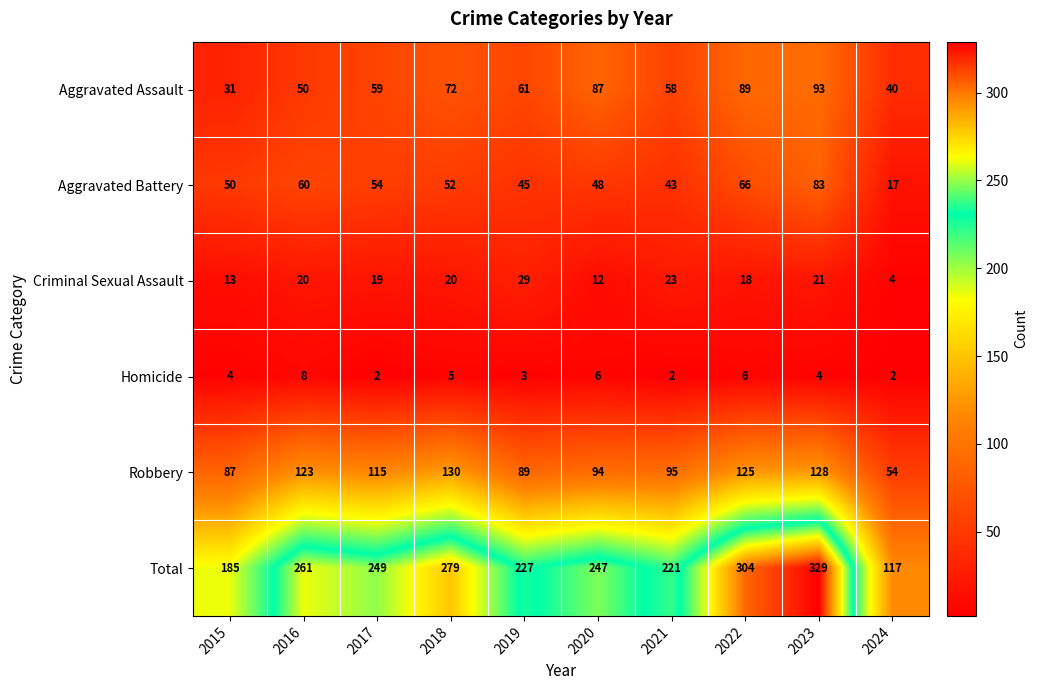

What is the approximate value of Criminal Sexual Assault at 2020, to the nearest 5?

10